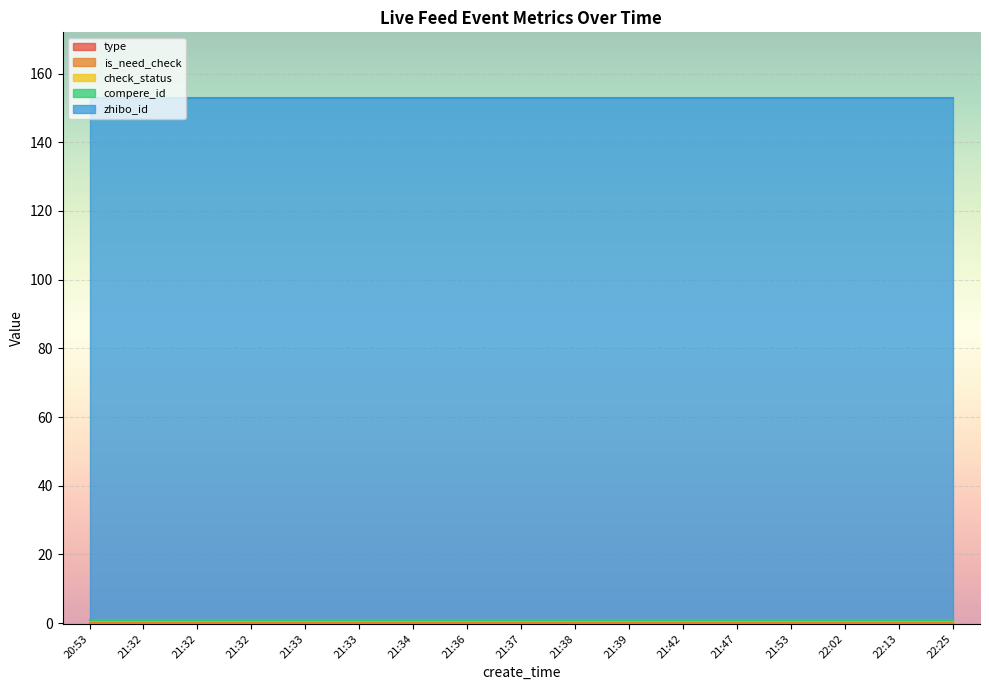

What is the difference between the highest and lowest values at 22:13?

152